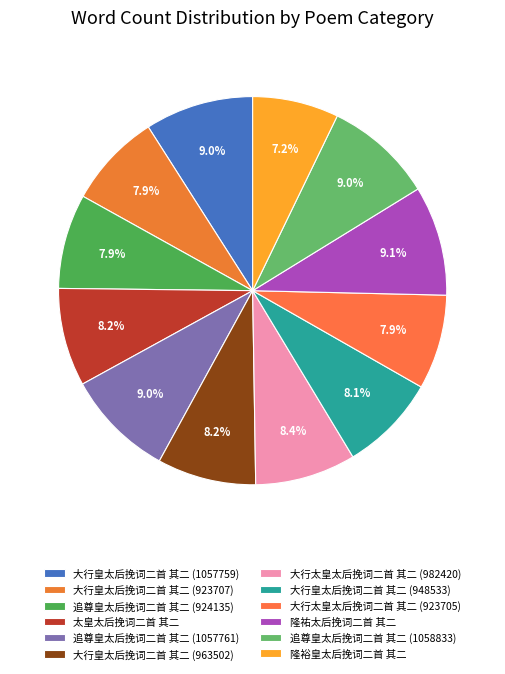

Is the sum of 大行太皇太后挽词二首 其二 (982420) and 大行皇太后挽词二首 其二 (963502) greater than half?

No